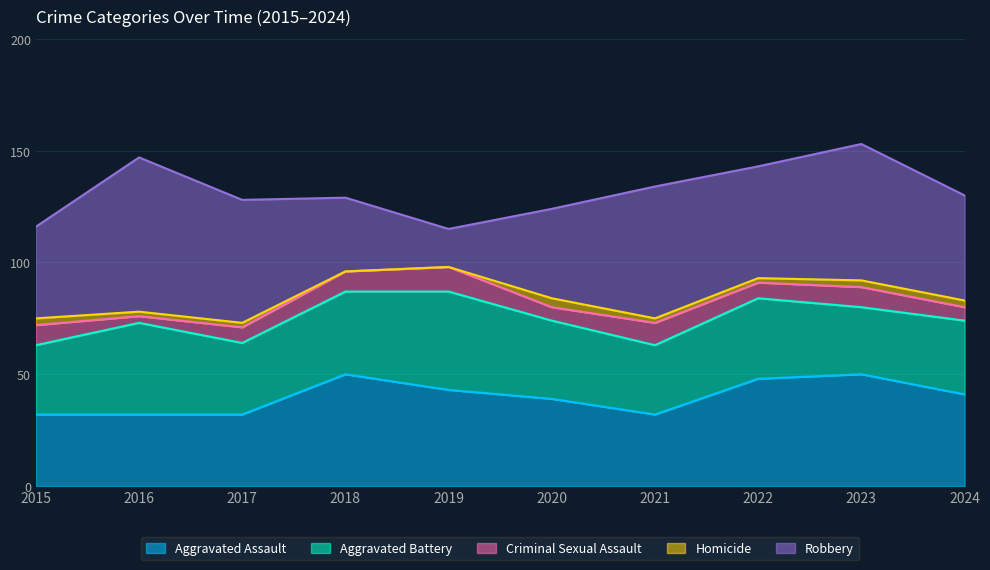

Where is Aggravated Assault nearest to the value 41?

2024